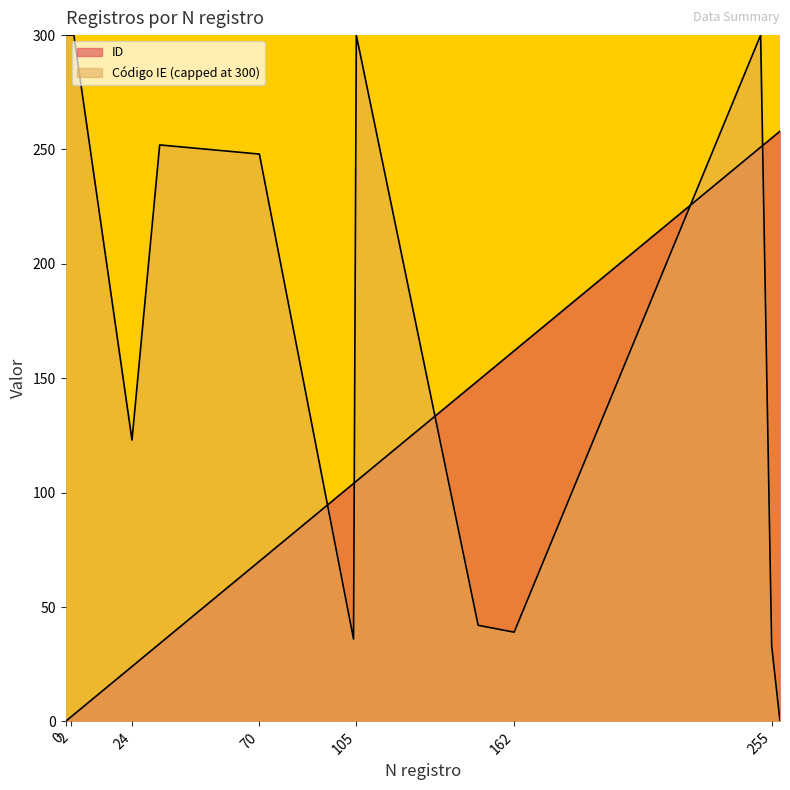

Which label corresponds to the largest value in the chart?

258